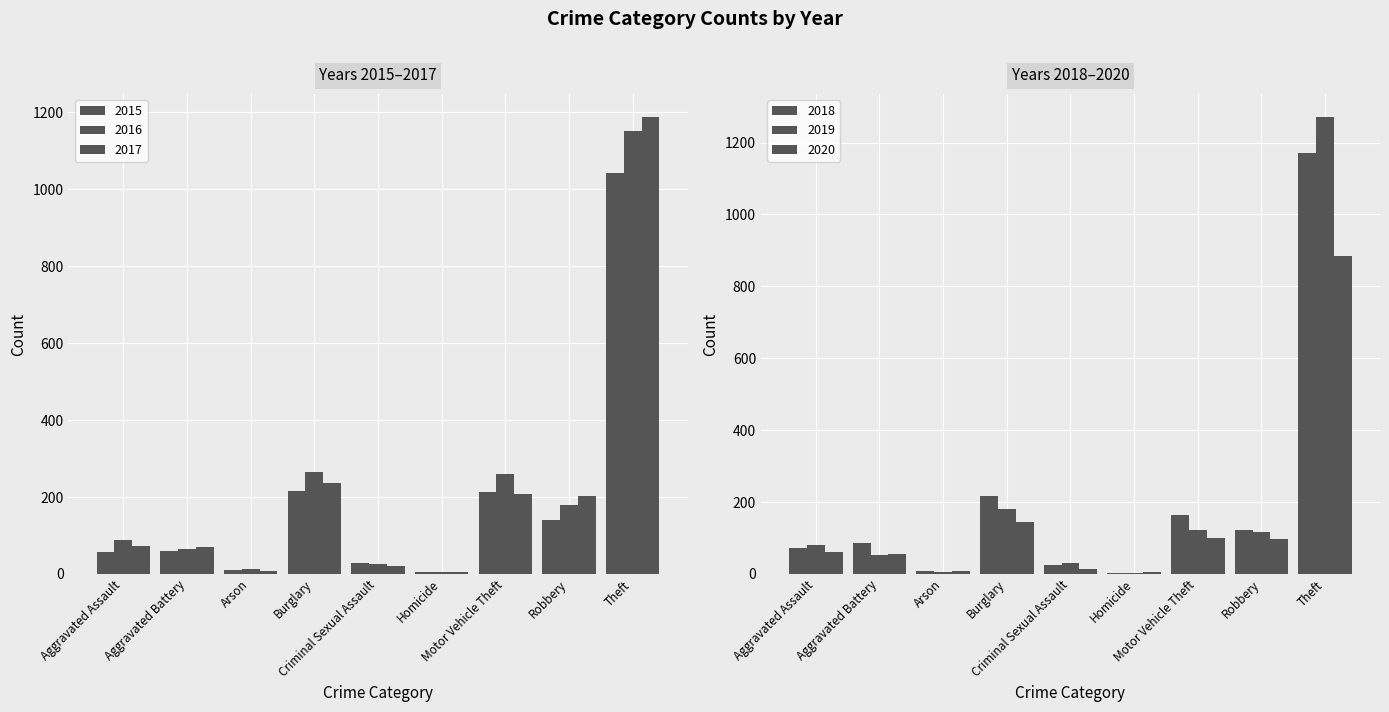

Is the value of 2019 at Aggravated Assault greater than the value of 2020 at Theft?

No